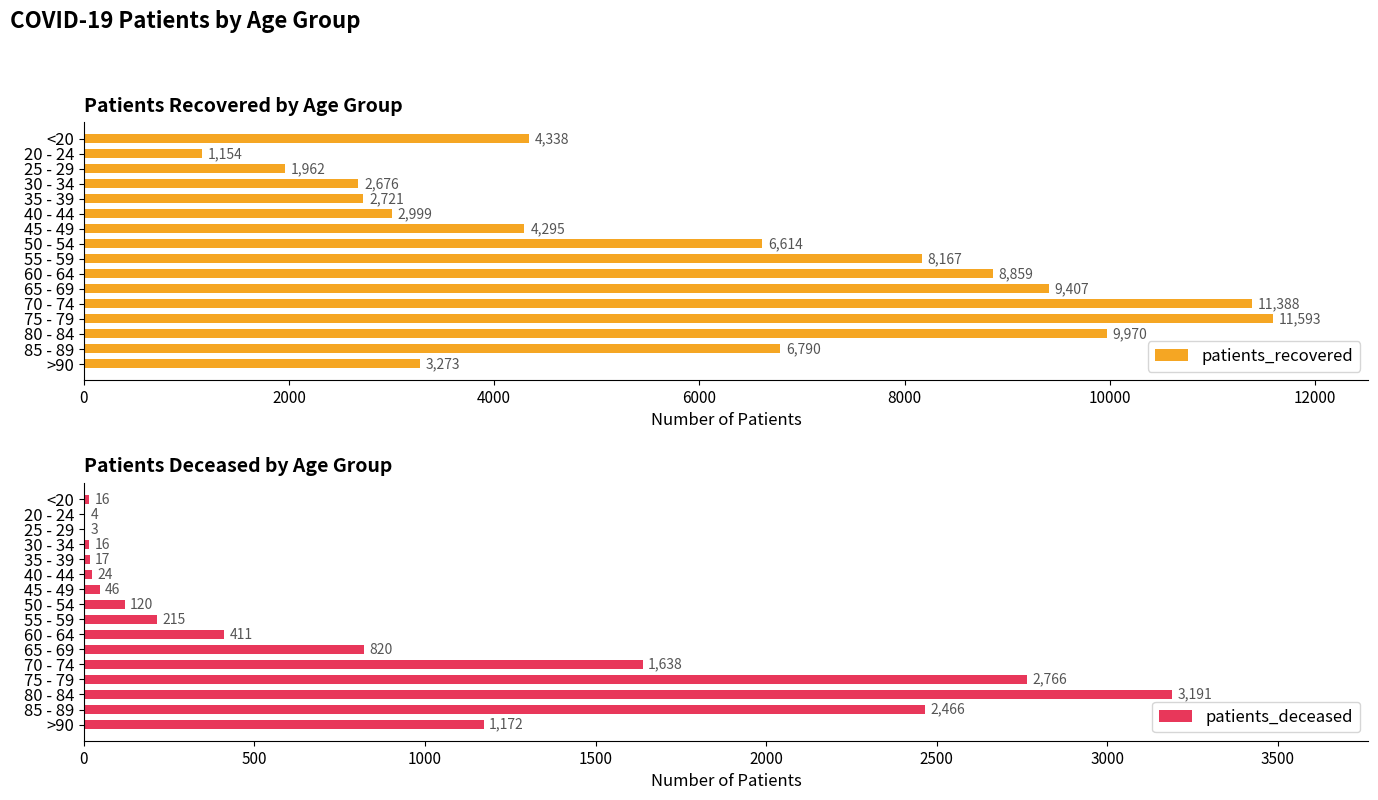

How many bars are there in each group?

2